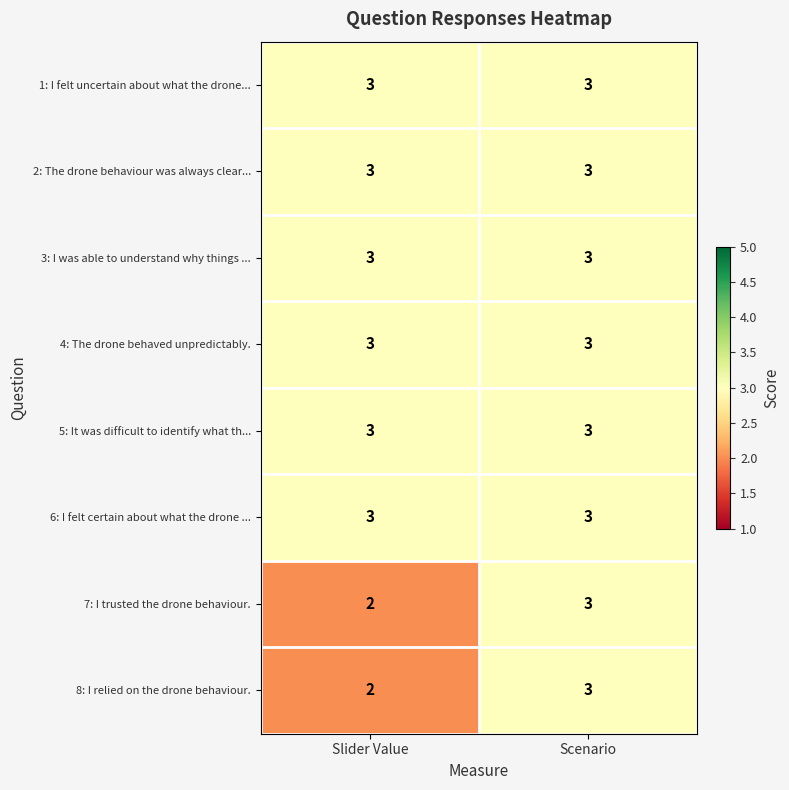

True or false: 7: I trusted the drone behaviour. has a value of 2 at Slider Value.

True